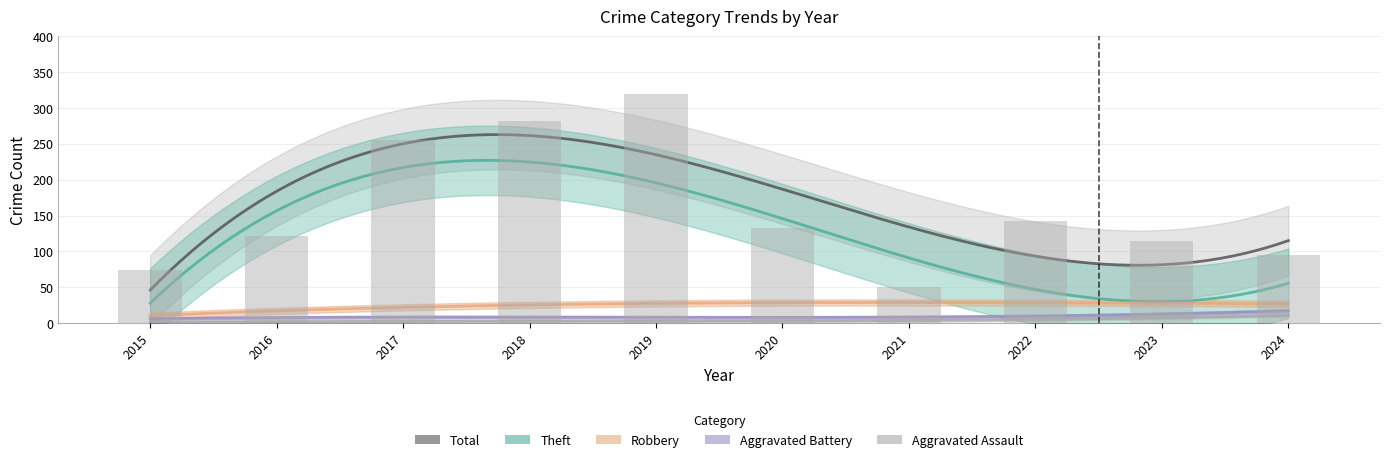

What is the difference between the Aggravated Battery values at 2022 and 2016?

5